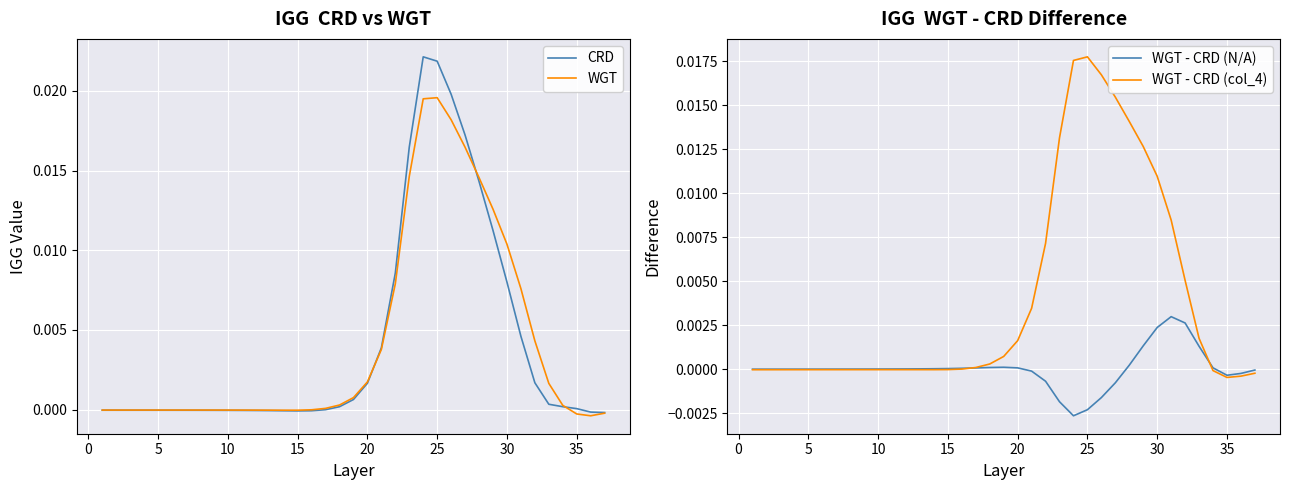

In WGT - CRD (N/A), how many points are higher than both neighbors (excluding endpoints)?

2